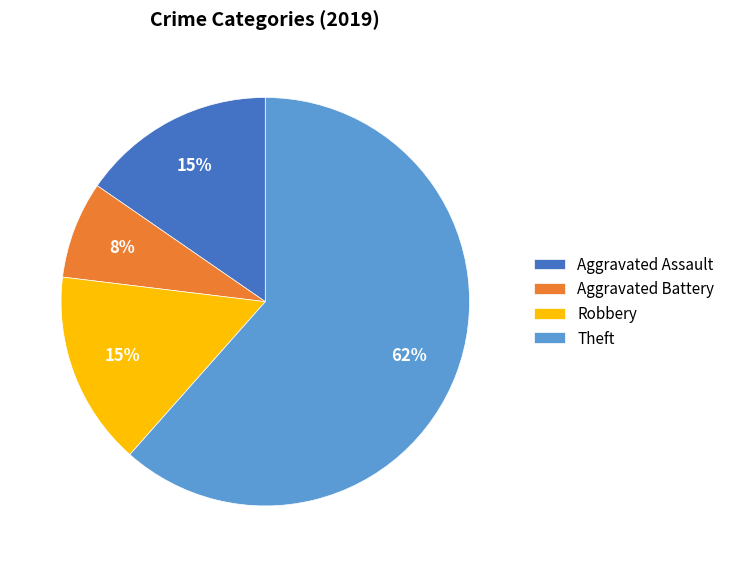

To the nearest percent, what is the combined percentage of Aggravated Assault and Aggravated Battery?

23%